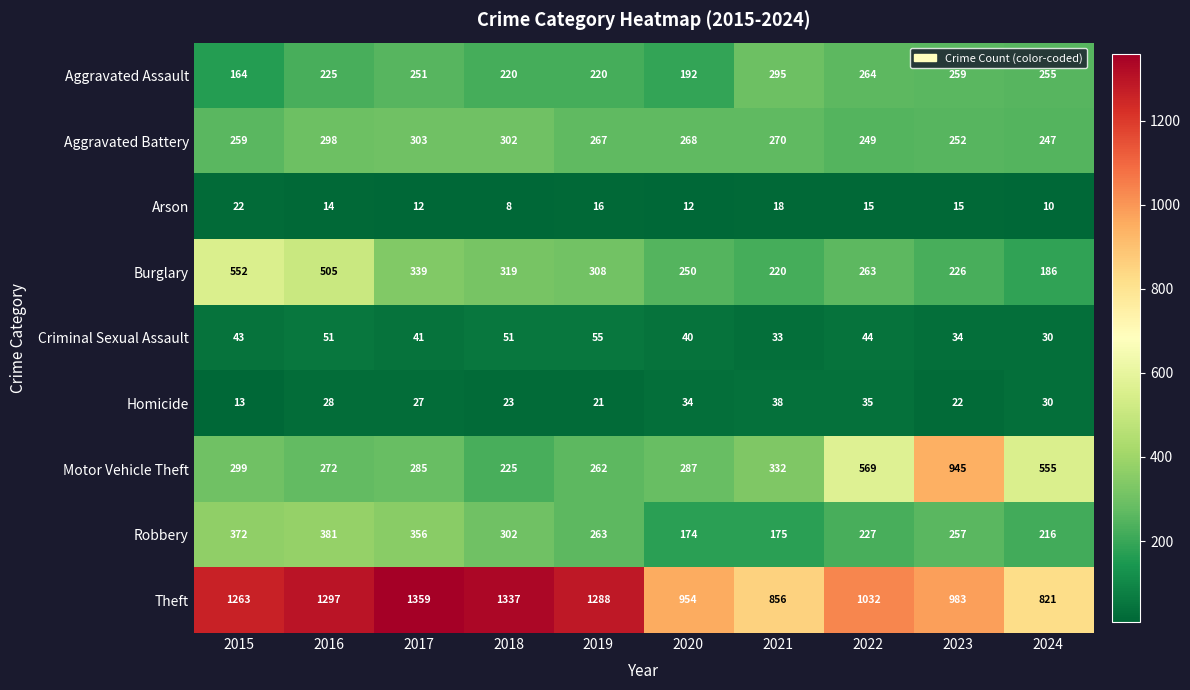

What is the approximate value of Homicide at 2019, to the nearest 5?

20